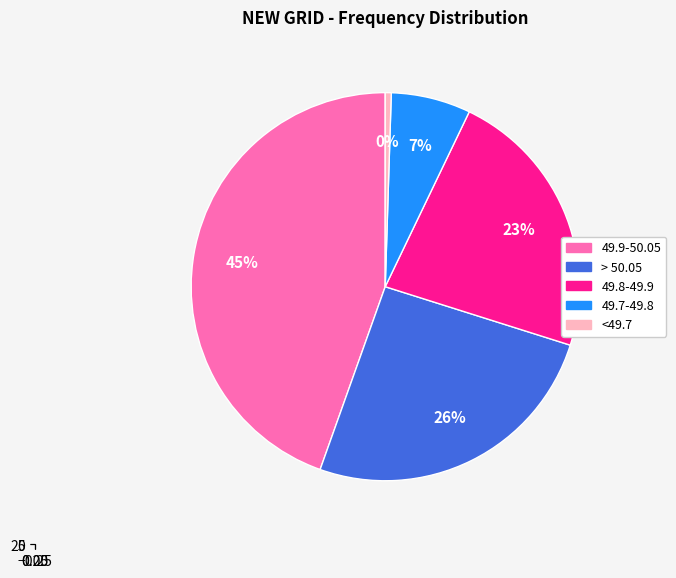

To the nearest percent, what portion does > 50.05 represent?

26%